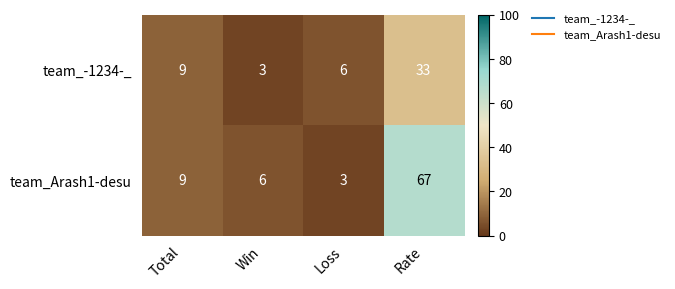

What is the total value across all series at Rate?

100